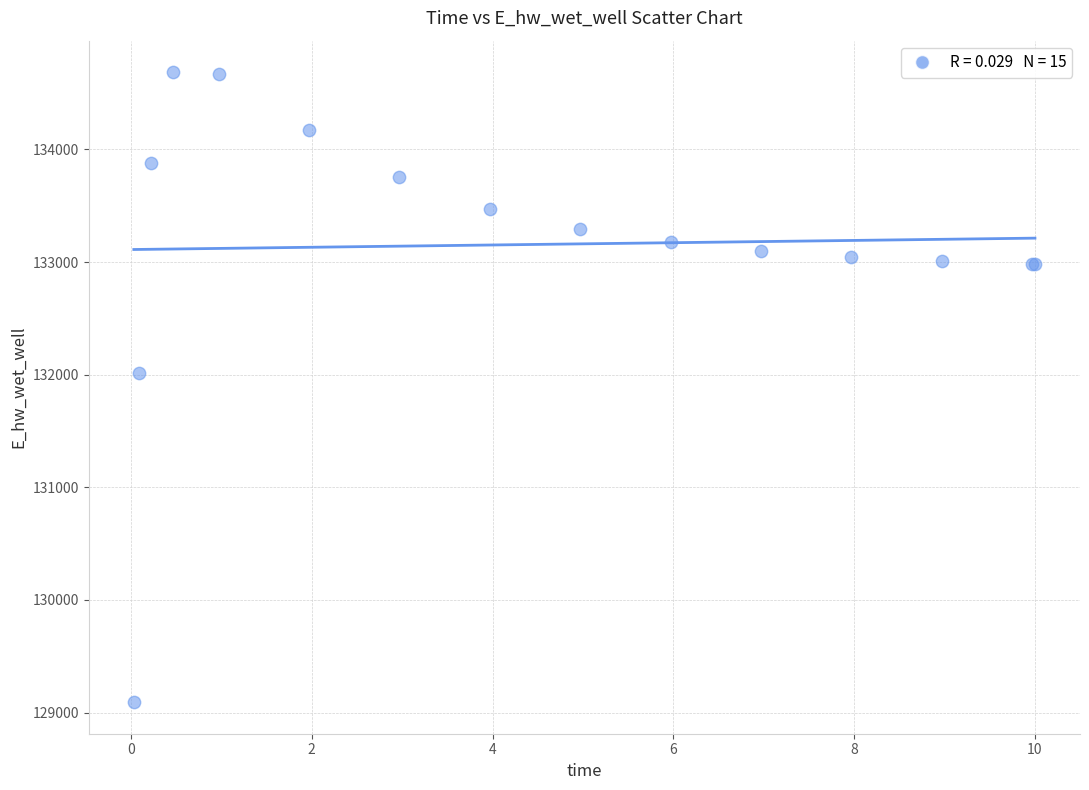

What Y value in the scatter plot is closest to 131889?

132011.0